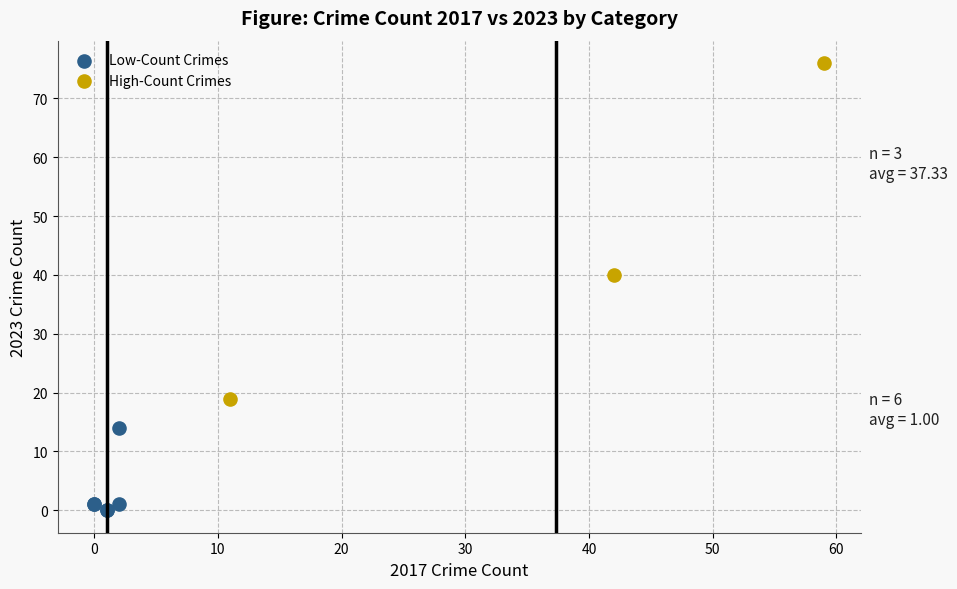

Which series contains the lowest Y value?

Low-Count Crimes